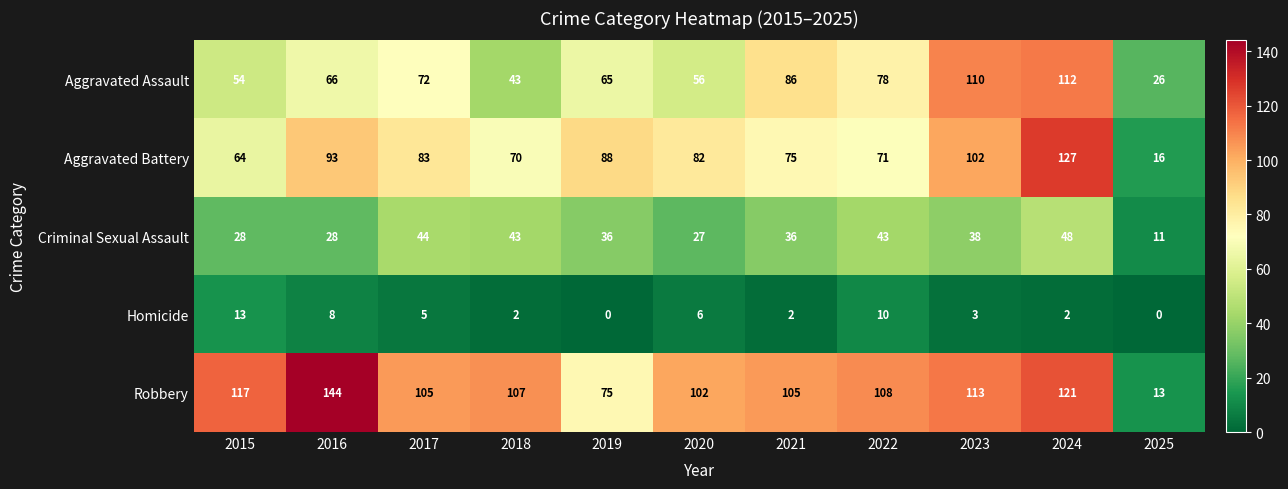

Count the number of categories in the chart.

11